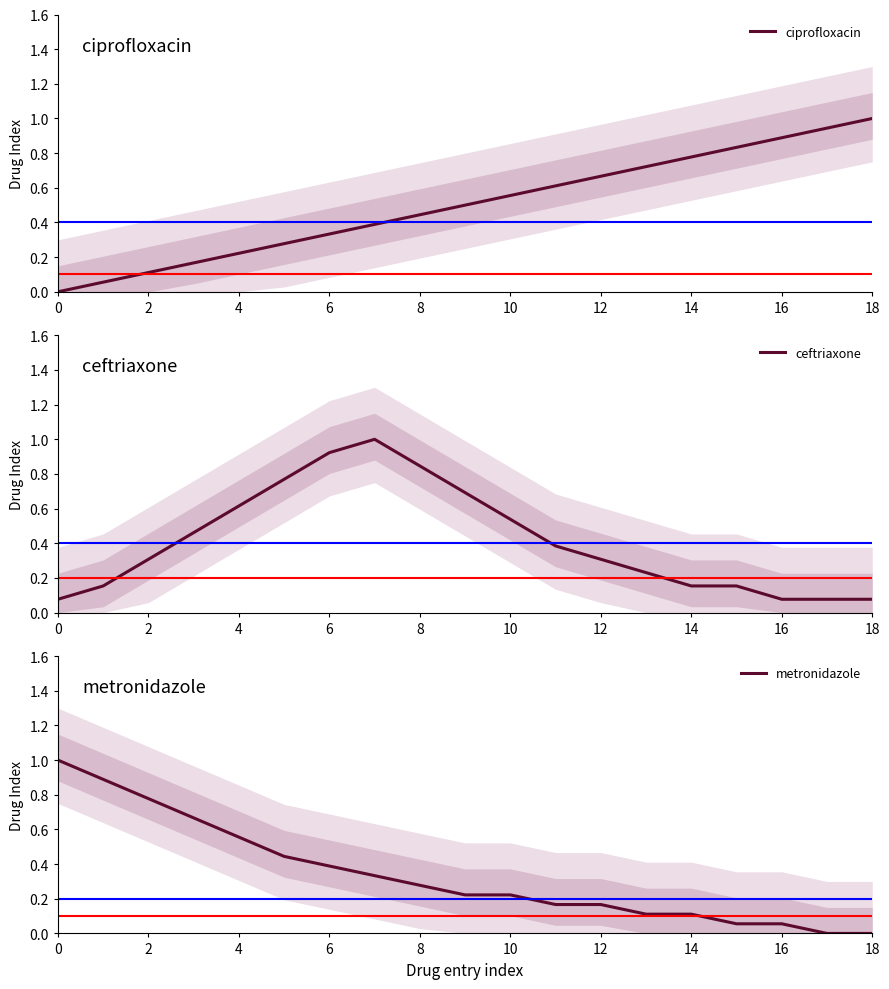

How many lines are shown in the chart?

3